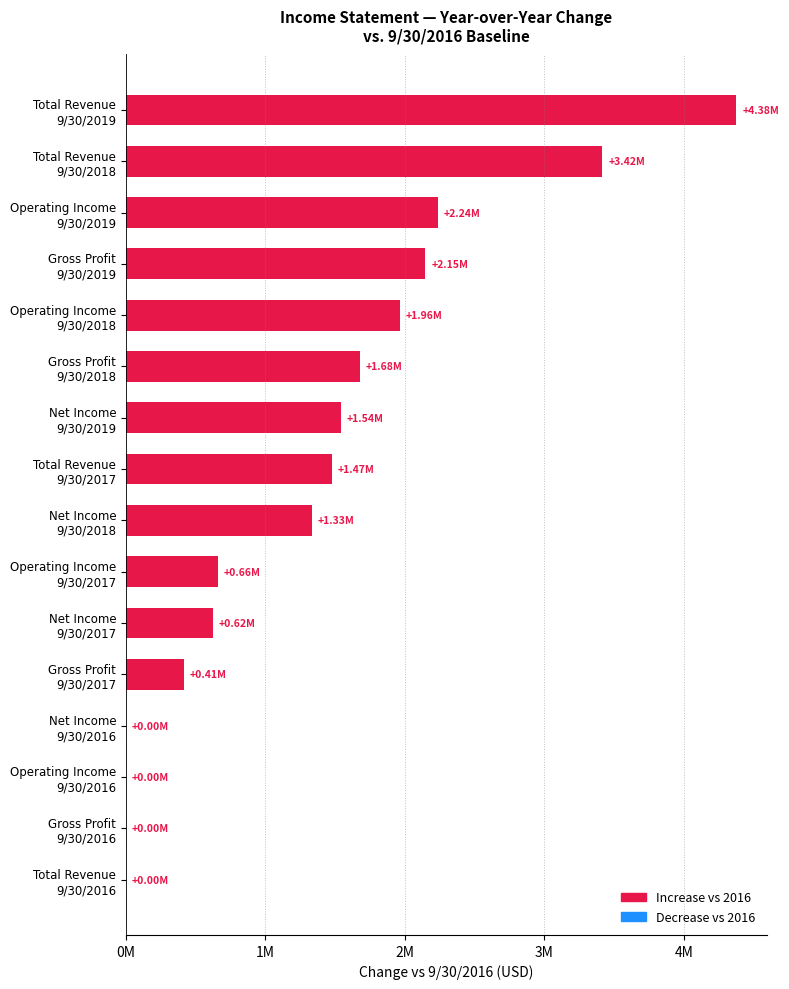

Are the bars horizontal?

Yes